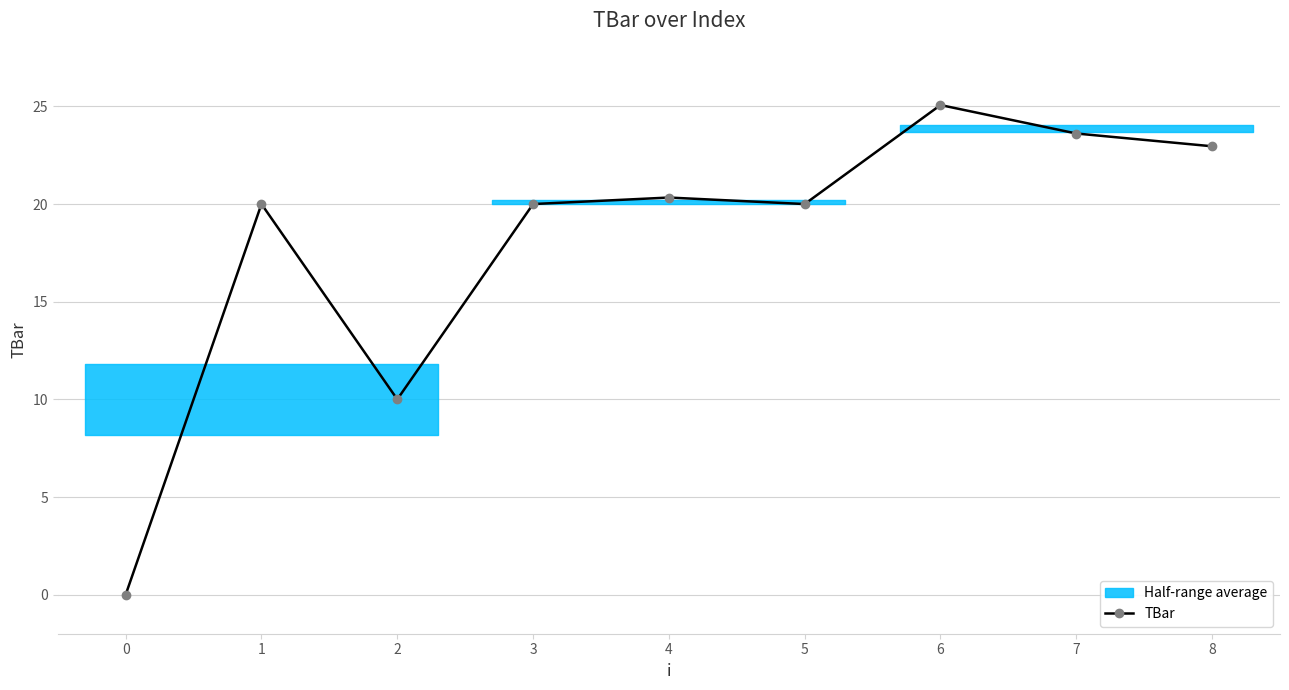

What is the value of the TBar point at the 3rd from the left?

10.0